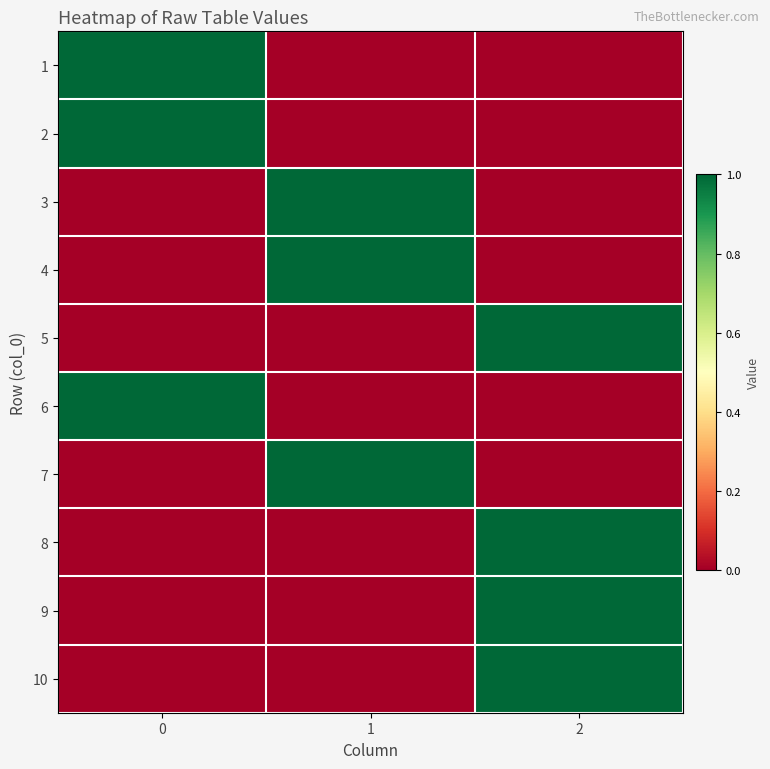

What is the total value across all series at 1?

3